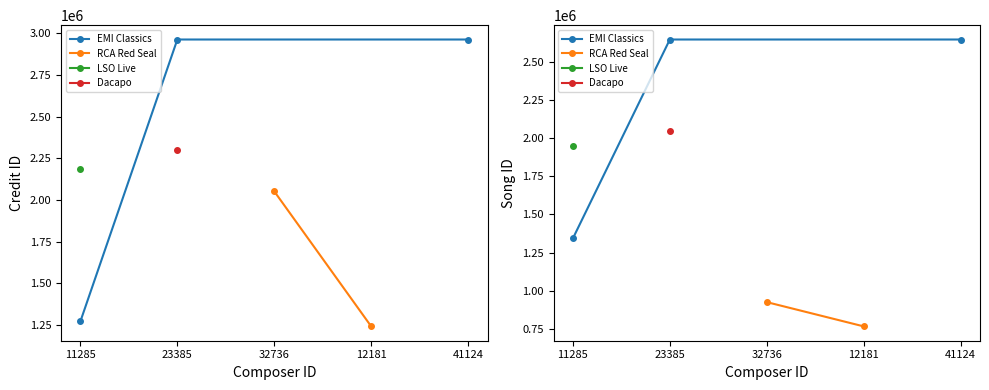

Does the chart display data point markers on the line(s)?

Yes